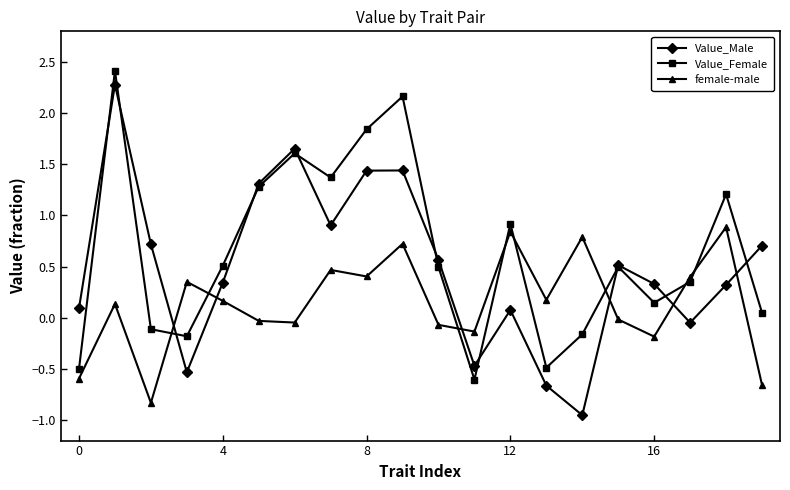

Which series has the widest spread of values?

Value_Male